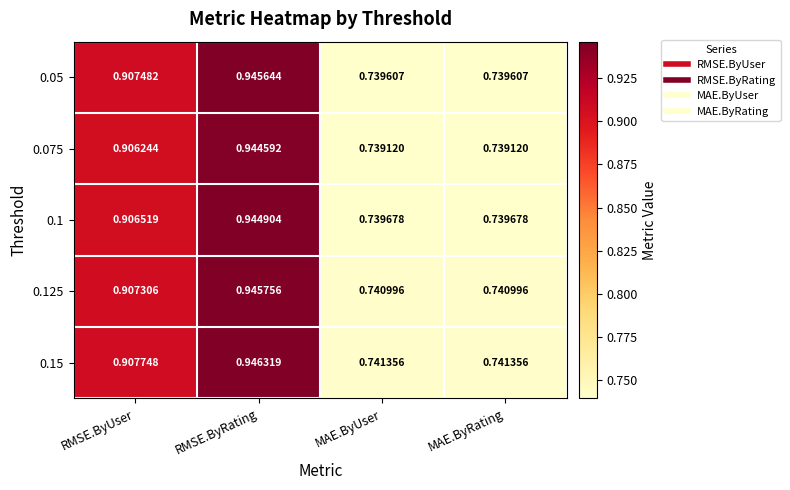

At which category is the sum across all series the highest?

RMSE.ByRating